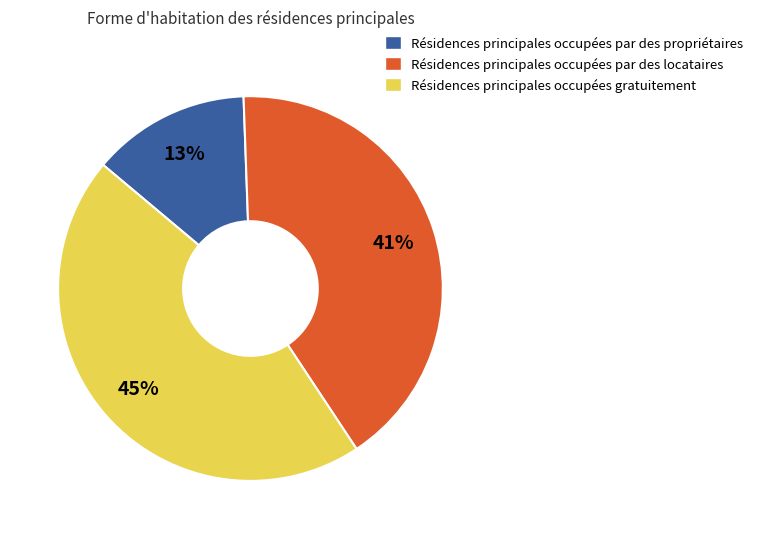

Does any single category account for the majority?

No